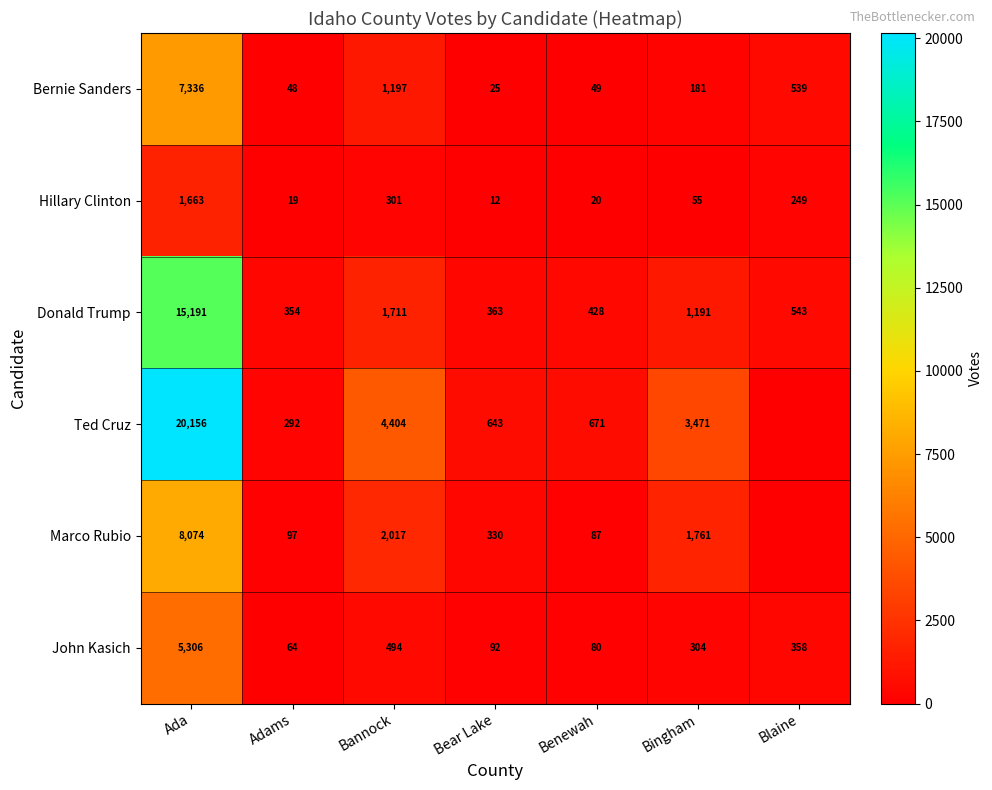

What is the difference between the maximum and minimum values in the Hillary Clinton series?

1651